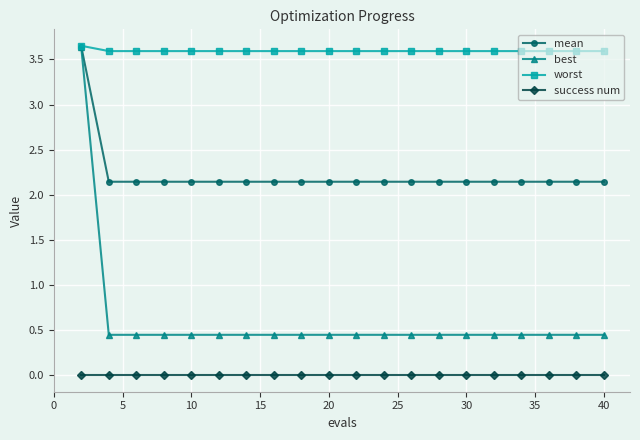

At how many categories does at least one series exceed 1?

20